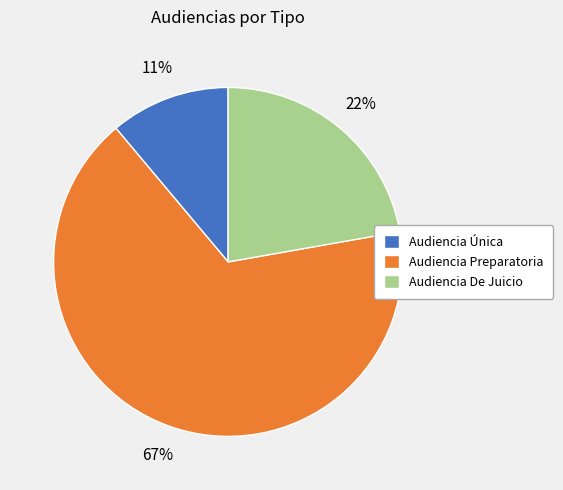

To the nearest percent, what is the difference between the Audiencia Única and Audiencia De Juicio slice percentages?

11%